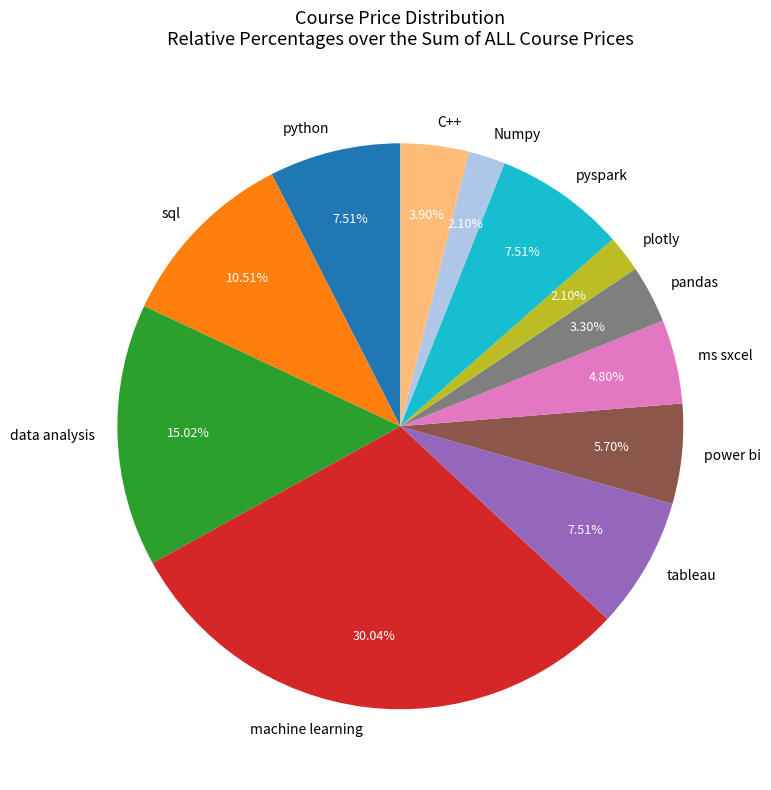

Does machine learning account for over 50% of the chart?

No